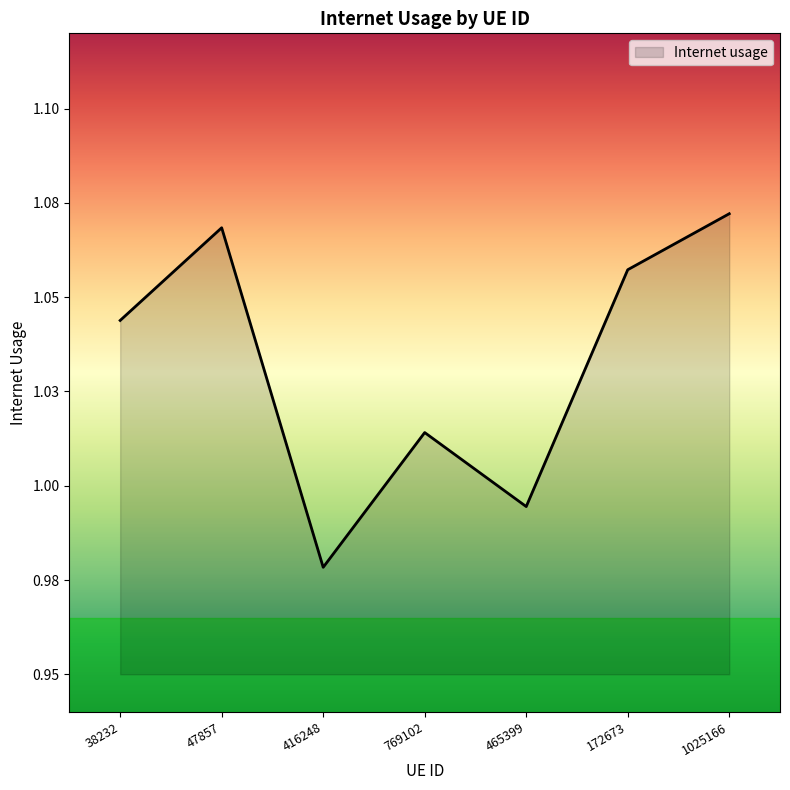

Is this an area chart (filled region under the line)?

Yes